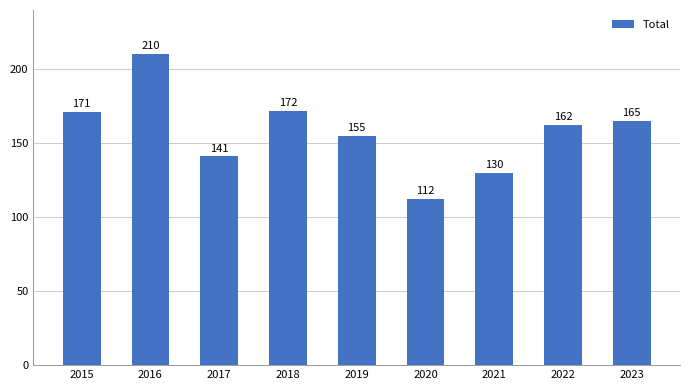

Where is the data nearest to the value 161?

2022